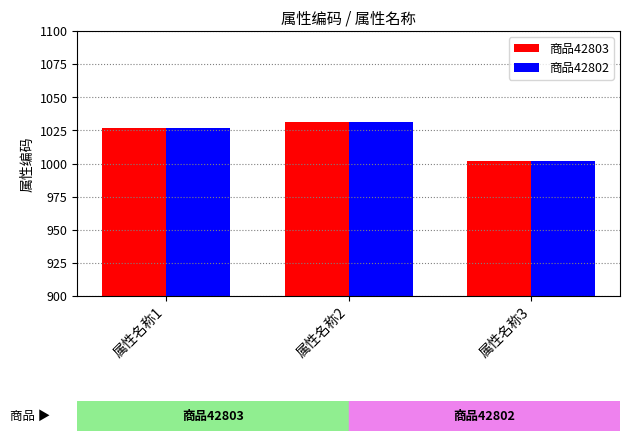

How many series are shown in this chart?

2